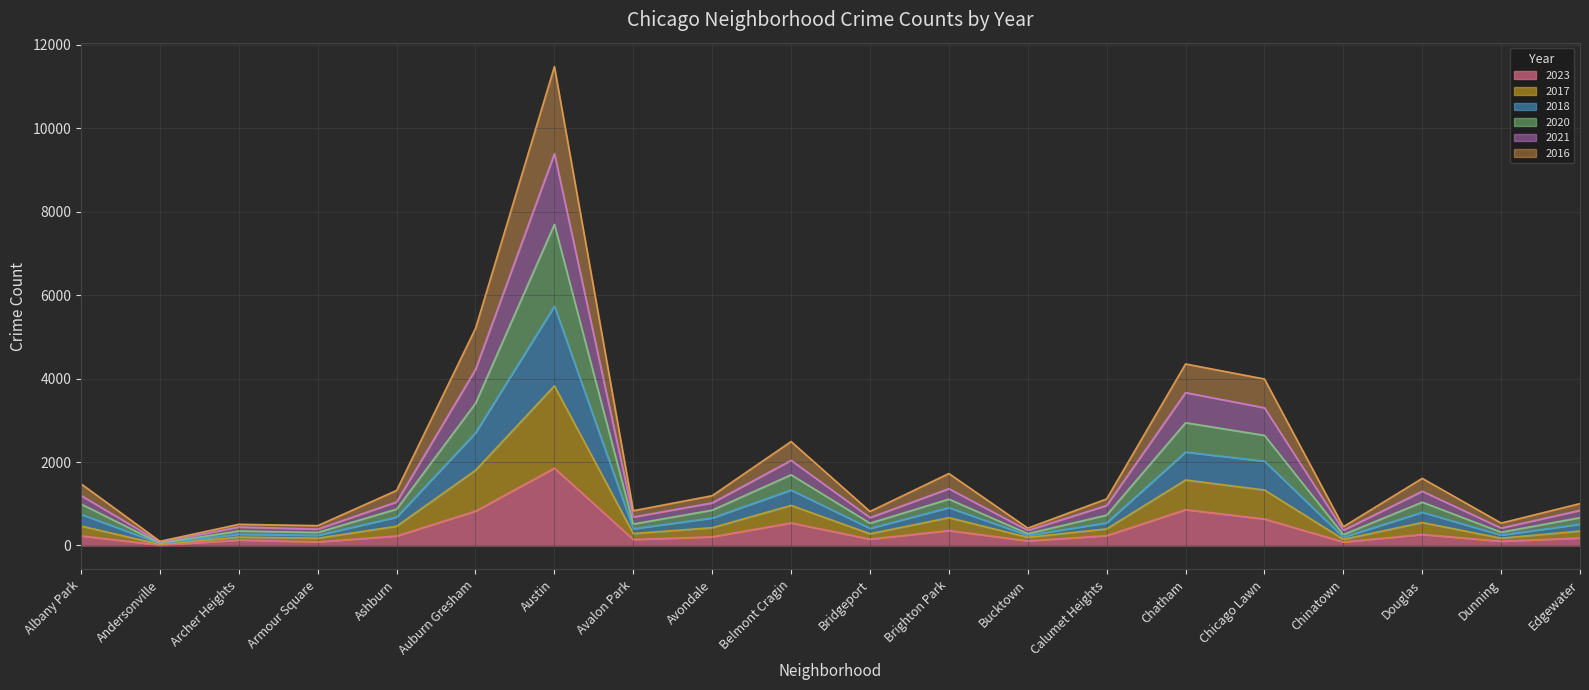

What is the total value across all series at Auburn Gresham?

5202